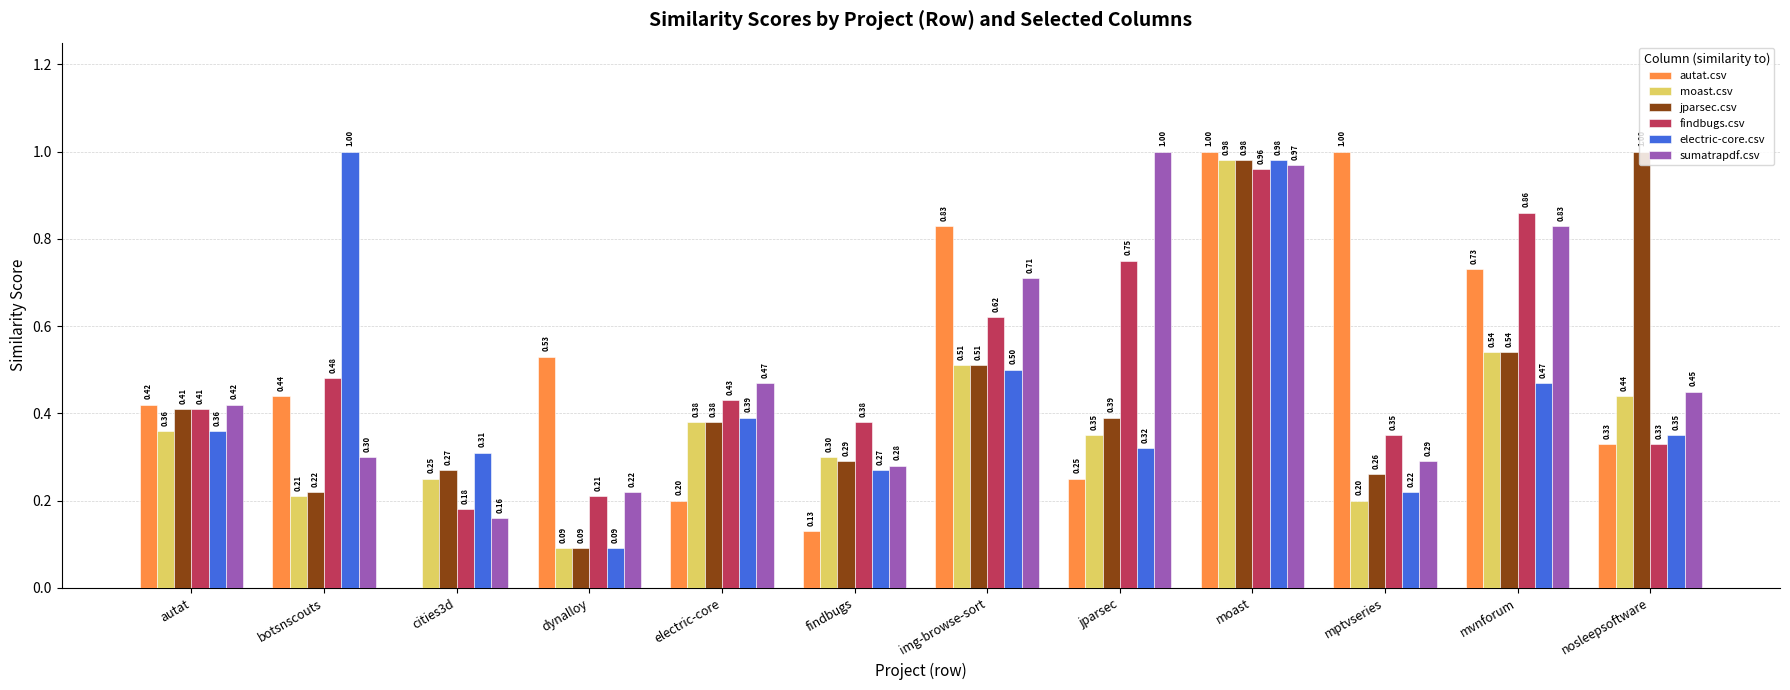

Is it true that autat.csv equals 1.1 at mvnforum?

False